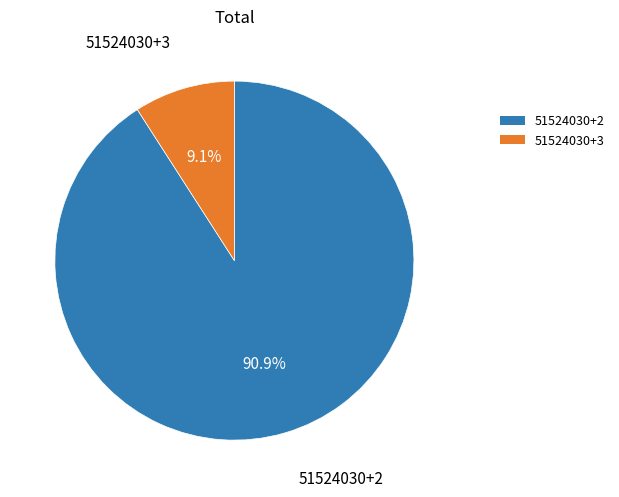

What is the ratio of the value at 51524030+3 to the value at 51524030+2?

0.1